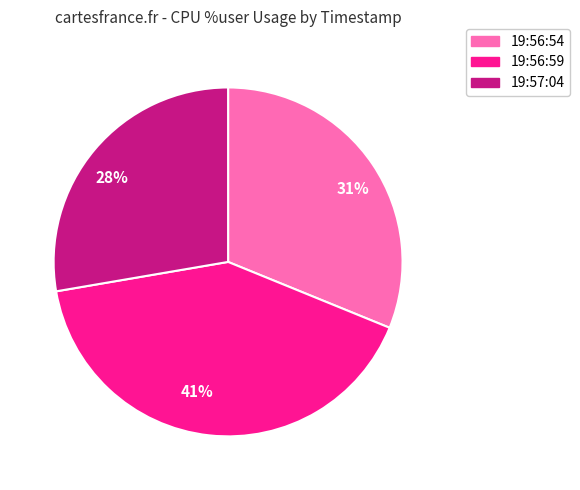

The 41% slice represents 41% of the pie. True or false?

True